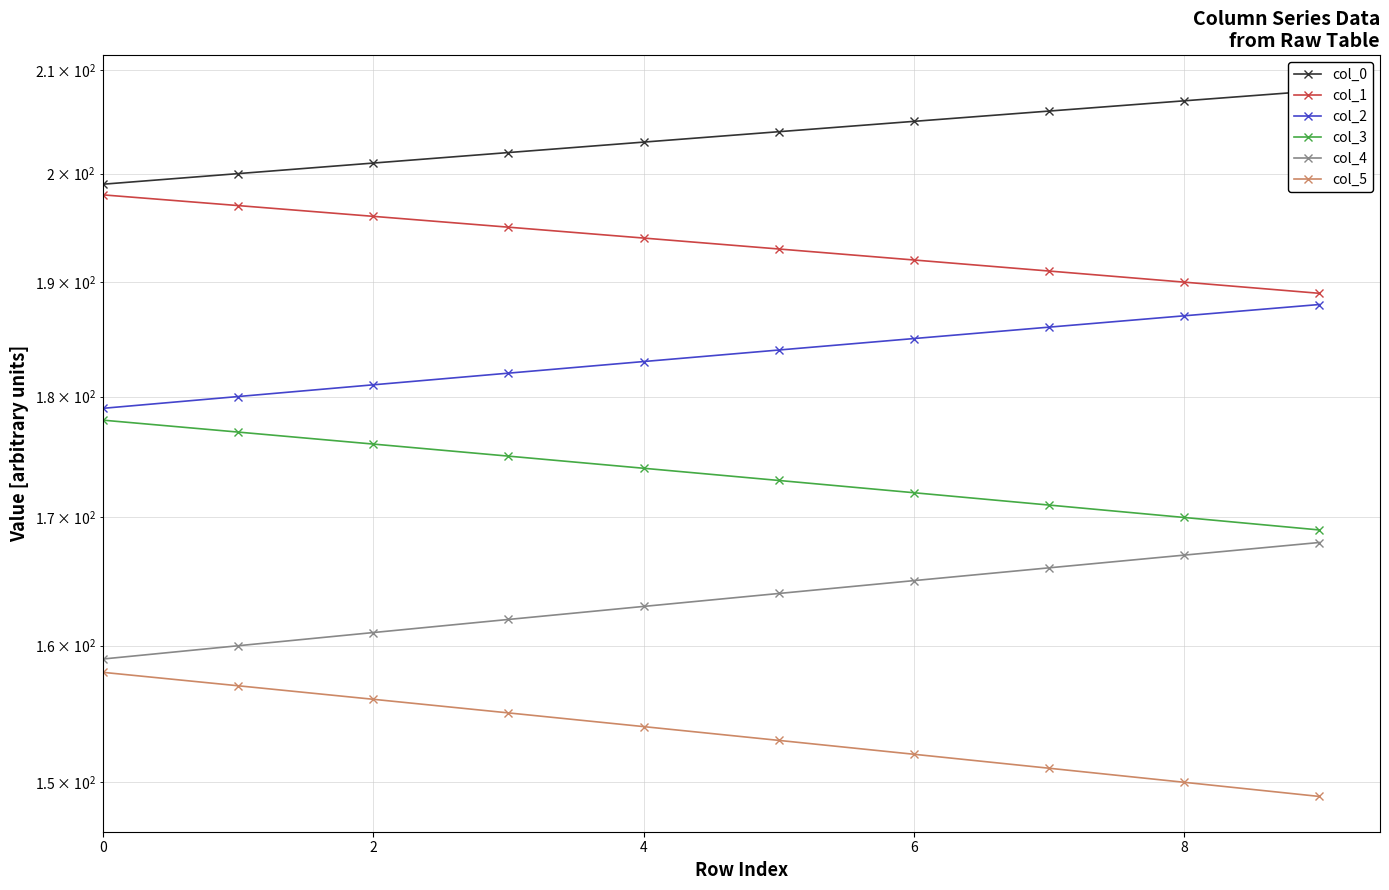

What is the minimum value shown in the chart?

149.0